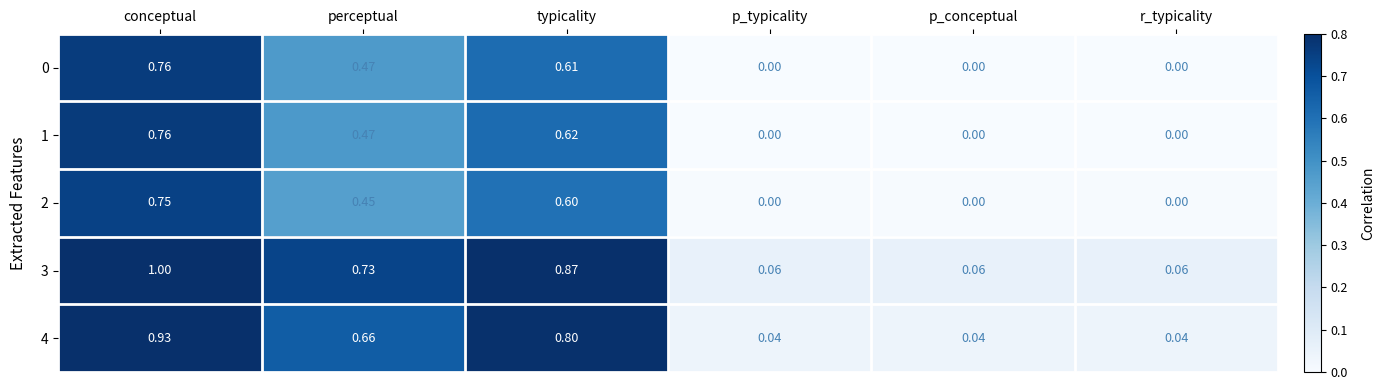

At which category is the sum across all series the highest?

conceptual